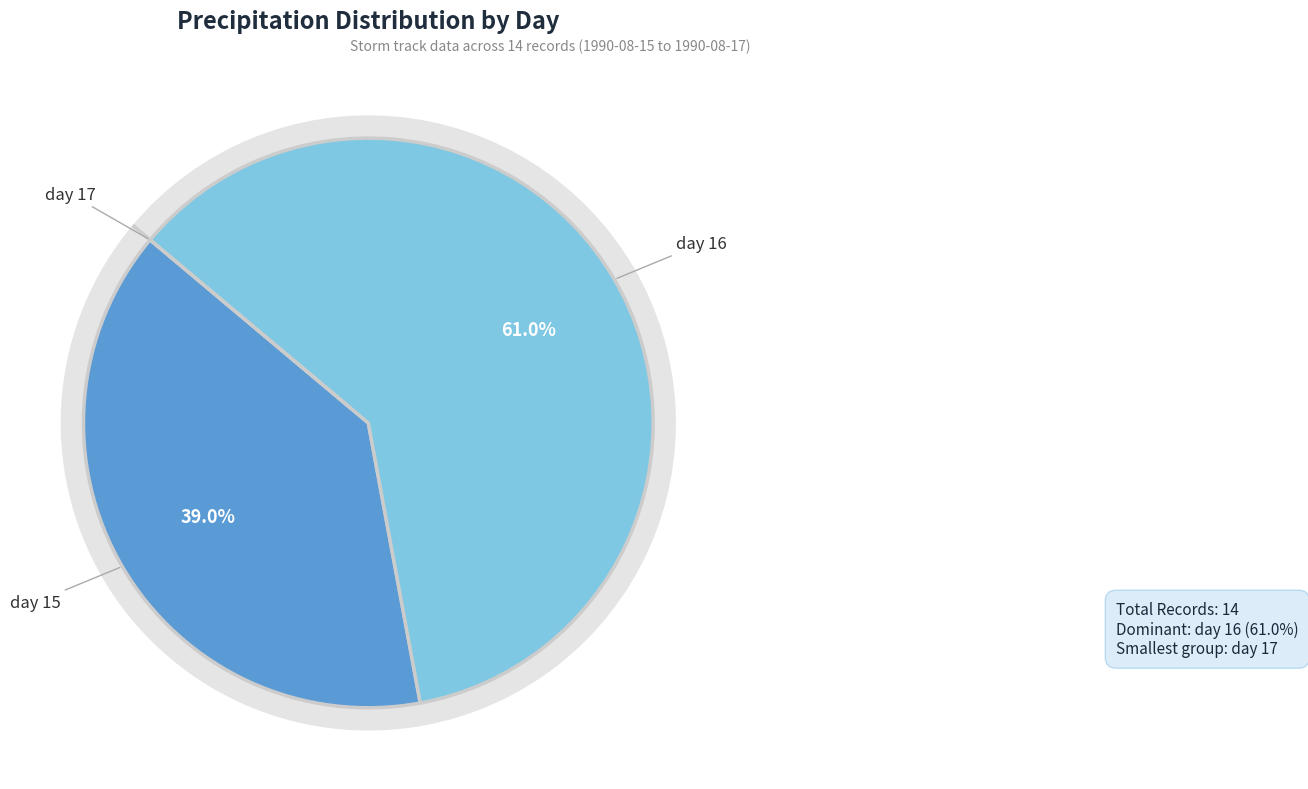

Does 16 account for over 50% of the chart?

No